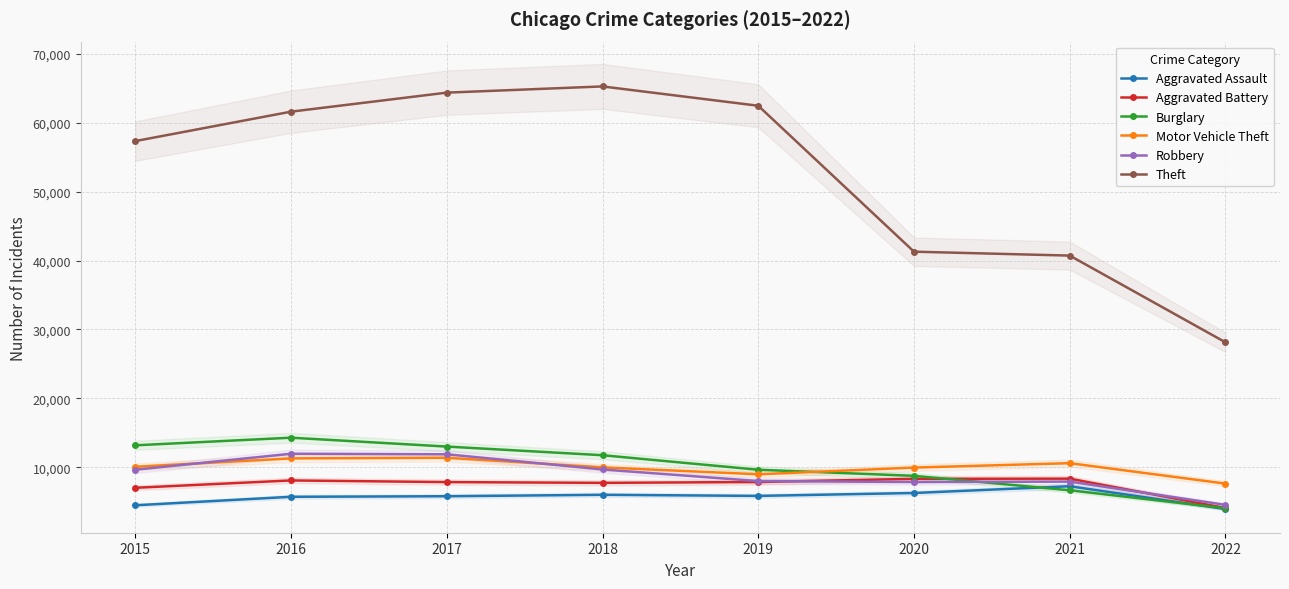

What is the difference between the Robbery values at 2015 and 2018?

41